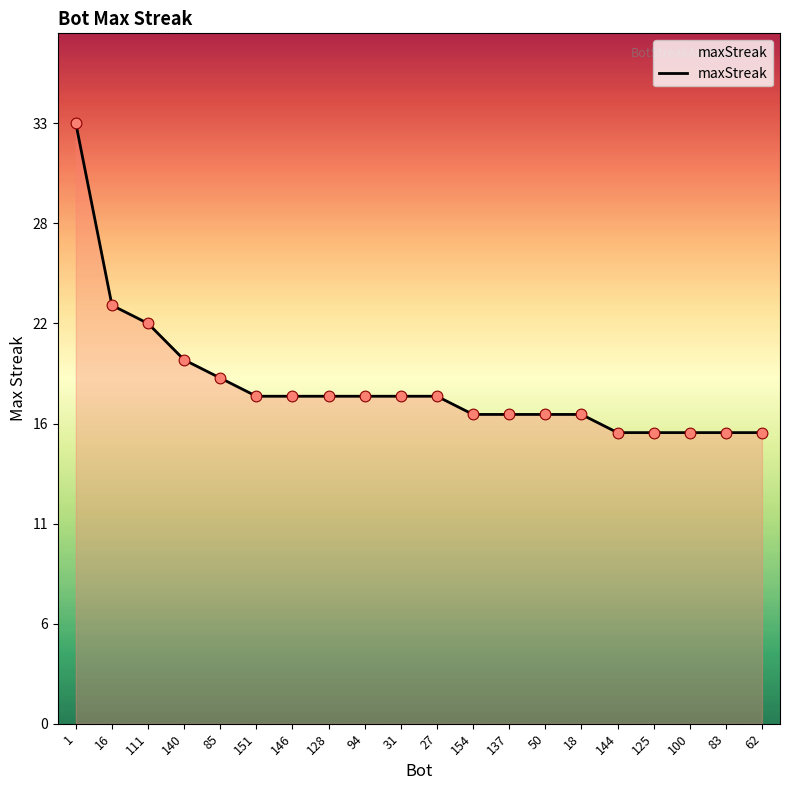

What is the change in value from 31 to 144?

-2